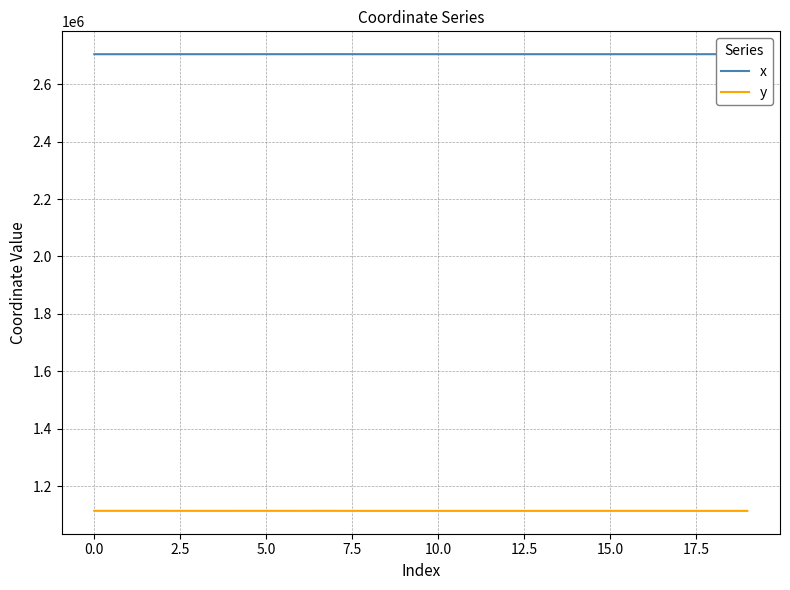

What is the minimum value shown in the chart?

1114036.4